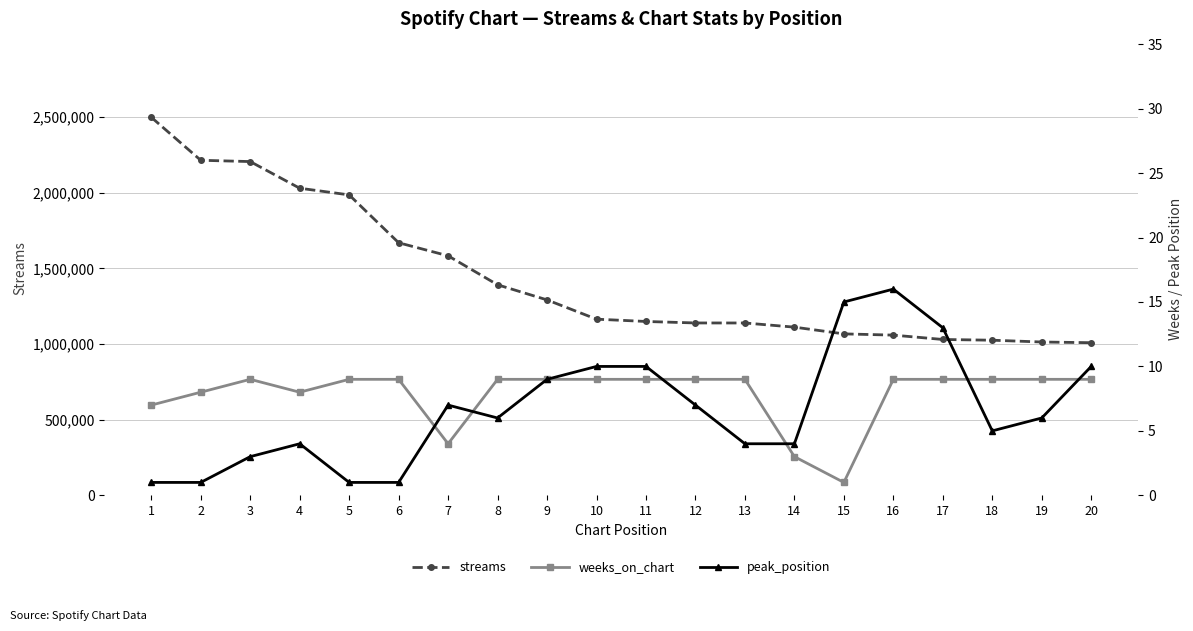

The weeks_on_chart series shows 14 at 3. True or false?

False